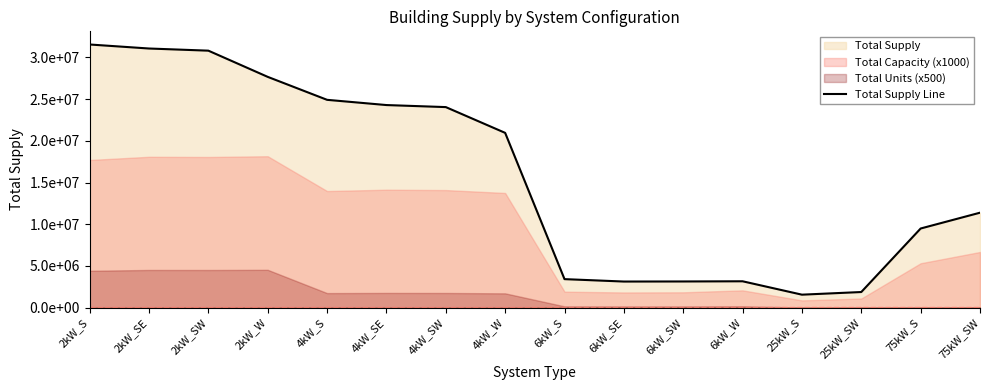

Reading left to right, what are all the values shown in this chart?

31545994.2	31064516.9	30806415.8	27665496.9	24913173.7	24286866.4	24042035.3	20953352.3	3421551.8	3132902.7	3141701.8	3164035.4	1559300.9	1876152.0	9489459.9	11384831.5